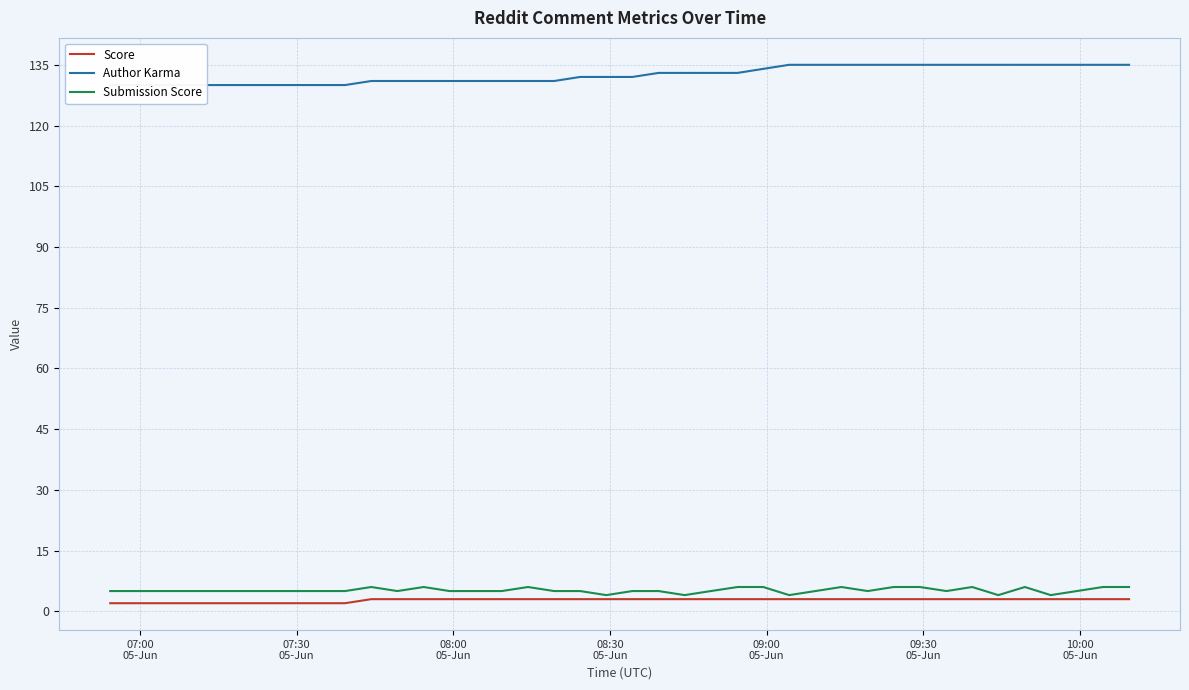

Does the chart have visible grid lines?

Yes